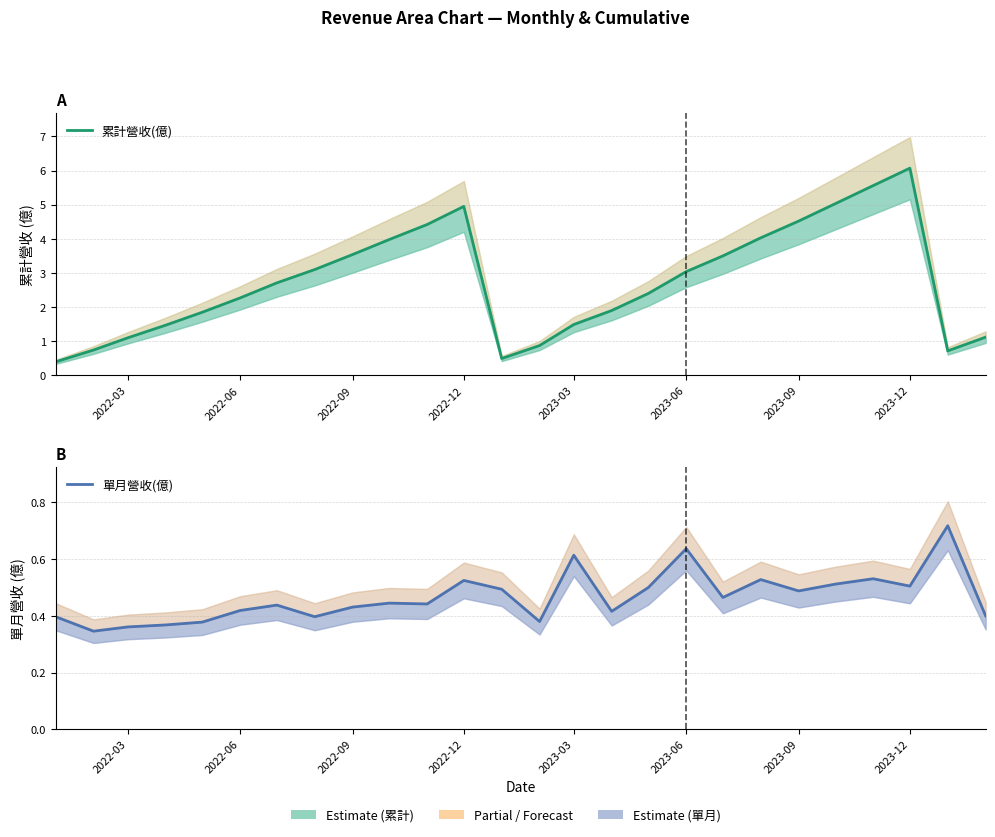

List the series in order of their peak value, highest first.

累計營收(億), 單月營收(億)